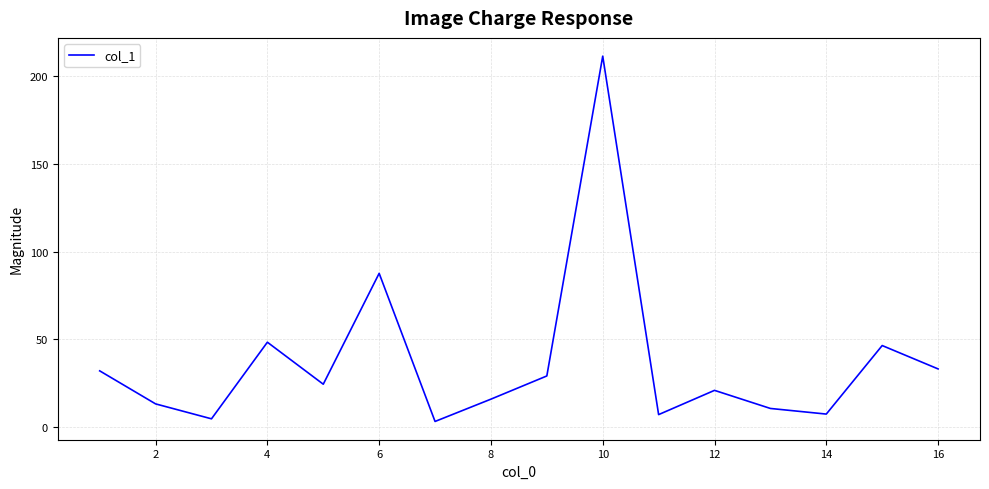

What is the greatest value displayed?

211.2